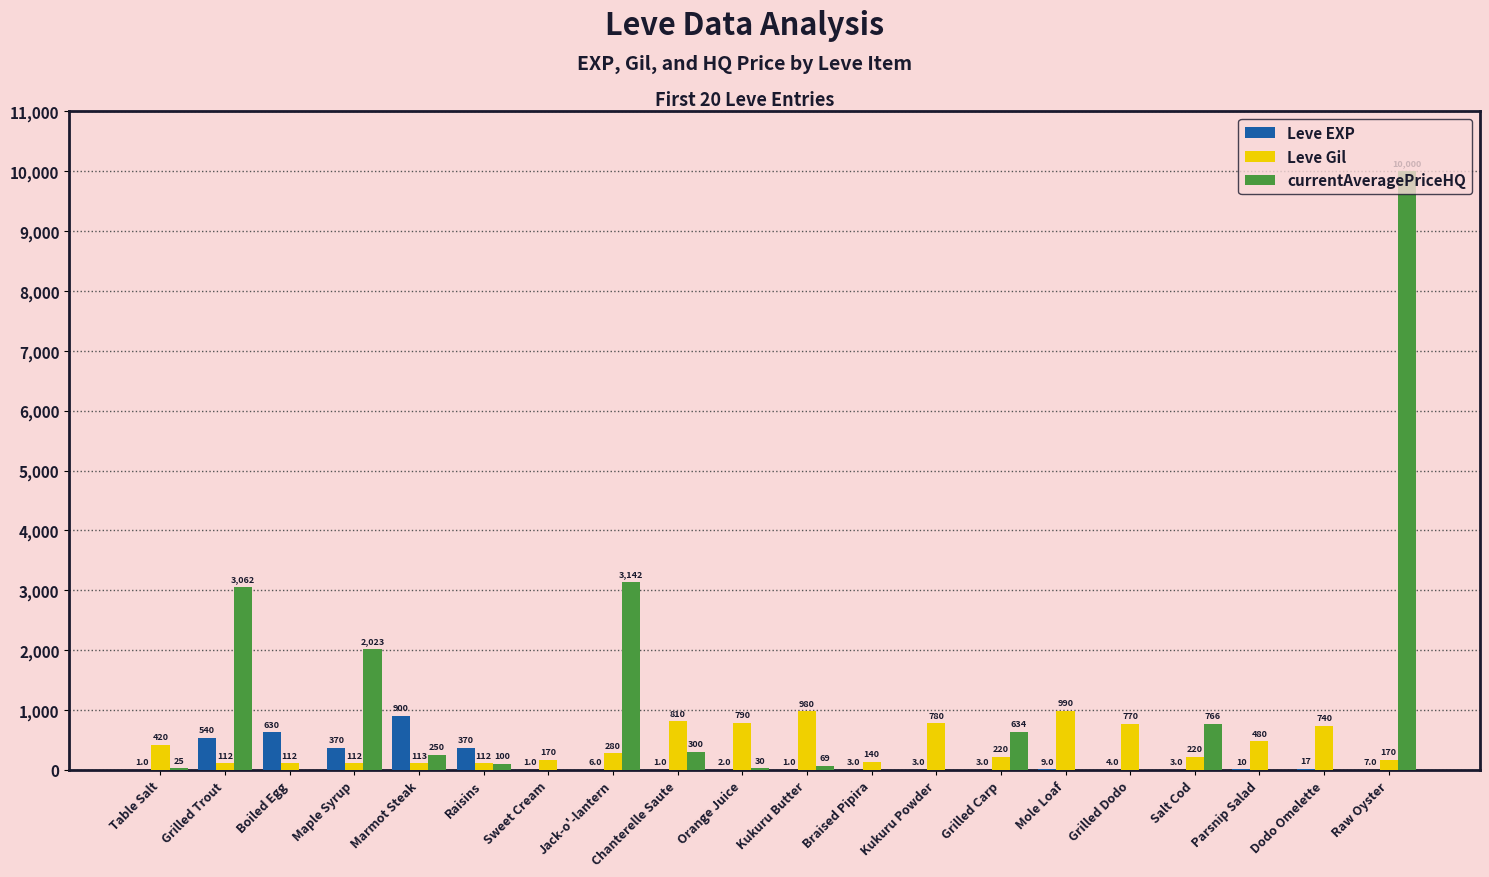

What is the sum of all Leve Gil values?

8521.0